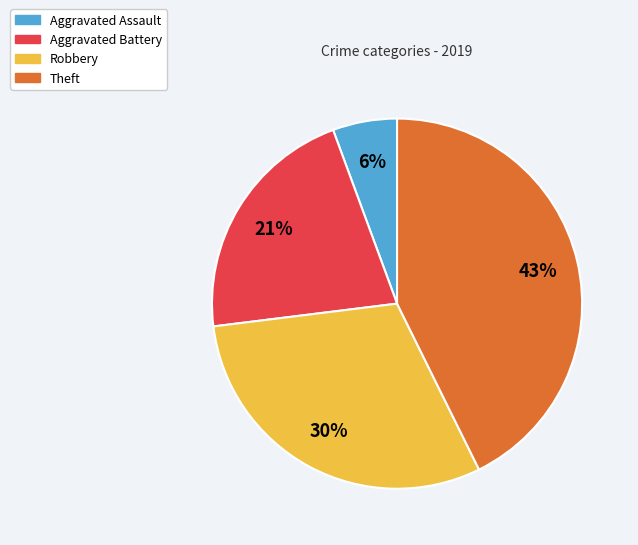

Does Robbery represent more than half of the total?

No